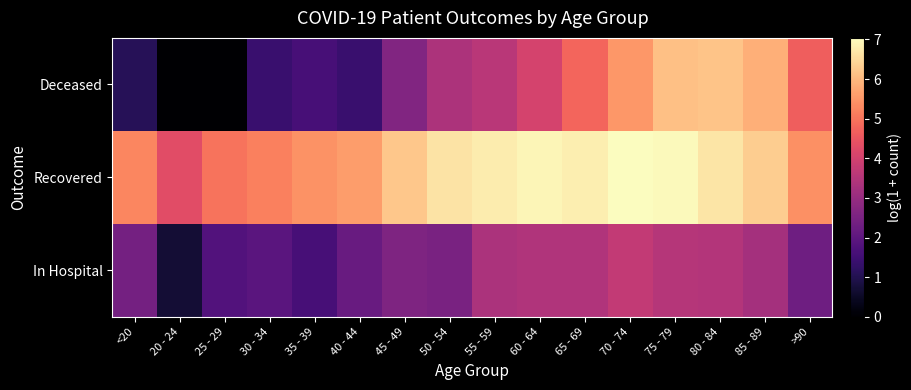

Which category has the lowest value across all series?

20 - 24